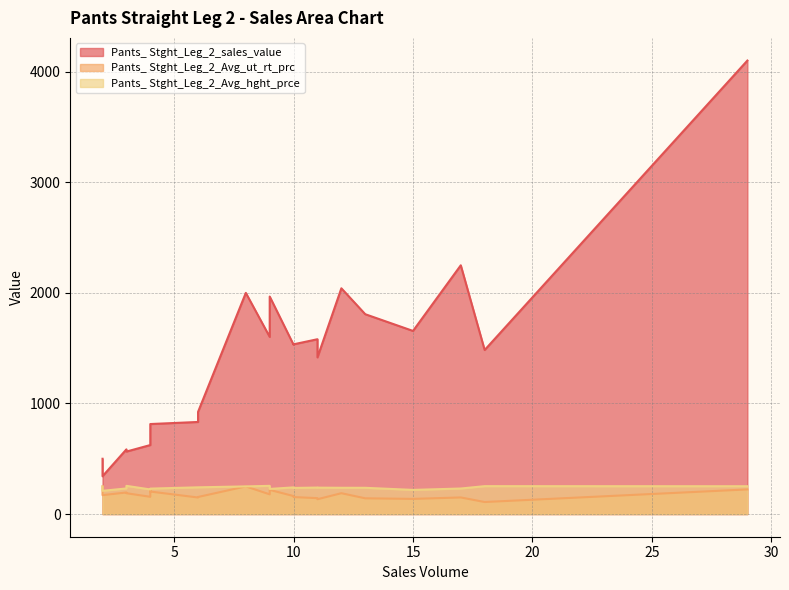

Rank the series by their maximum value, from lowest to highest.

Pants_ Stght_Leg_2_Avg_ut_rt_prc, Pants_ Stght_Leg_2_Avg_hght_prce, Pants_ Stght_Leg_2_sales_value